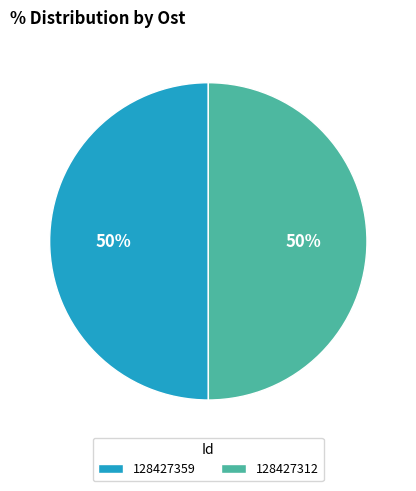

What percentage is the 128427312 slice, to the nearest percent?

50%